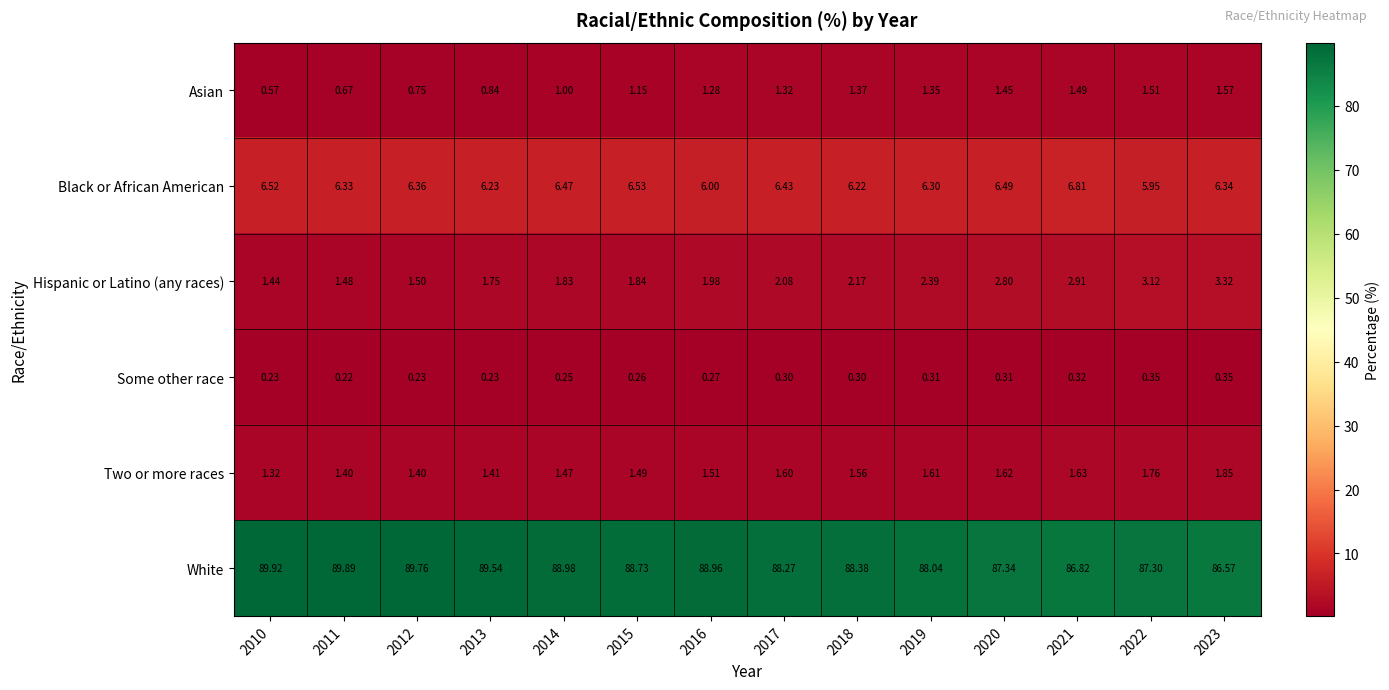

Which series has the widest spread of values?

White